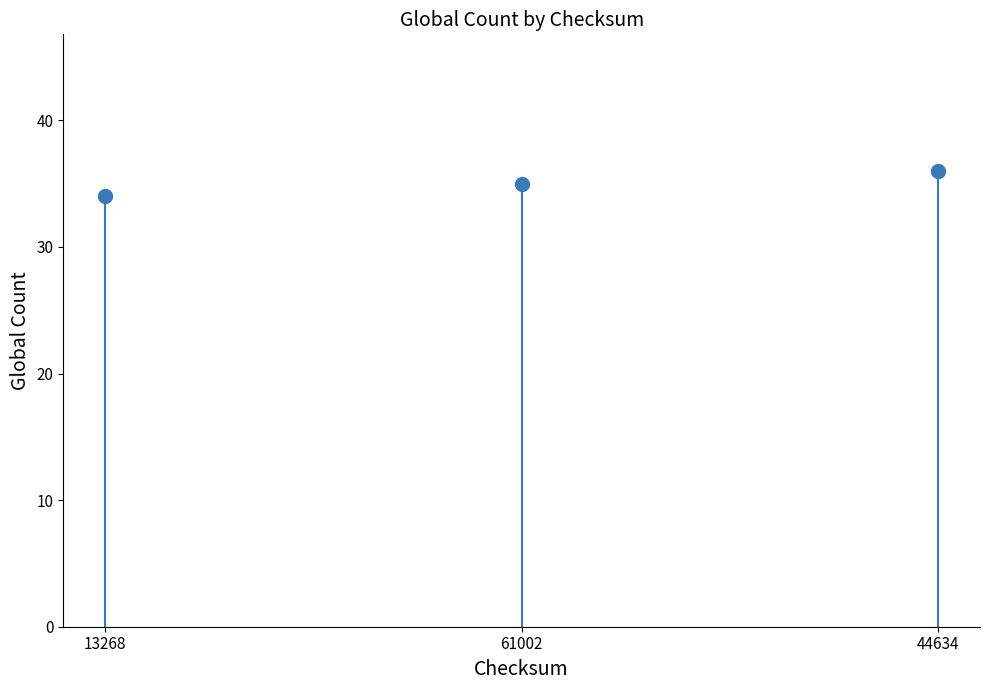

Which category has the lowest value across all series?

13268